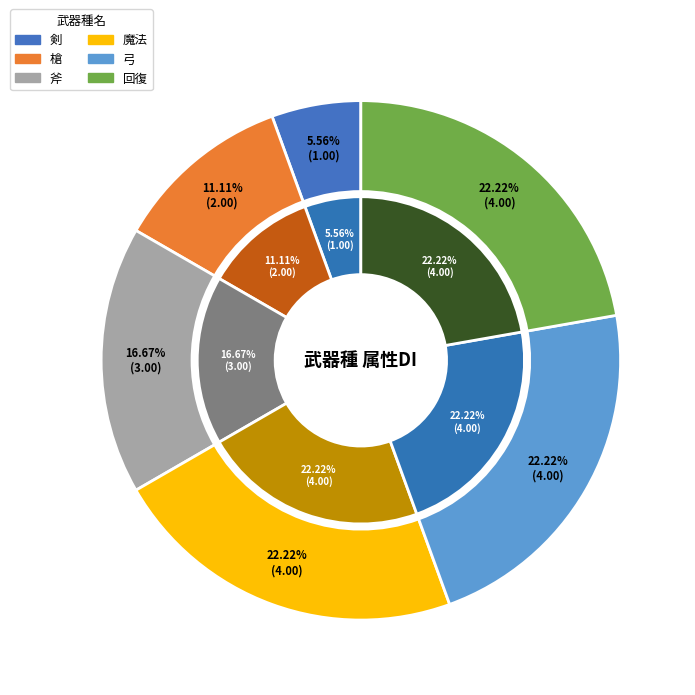

What percentage is NOT represented by 斧?

83.3%